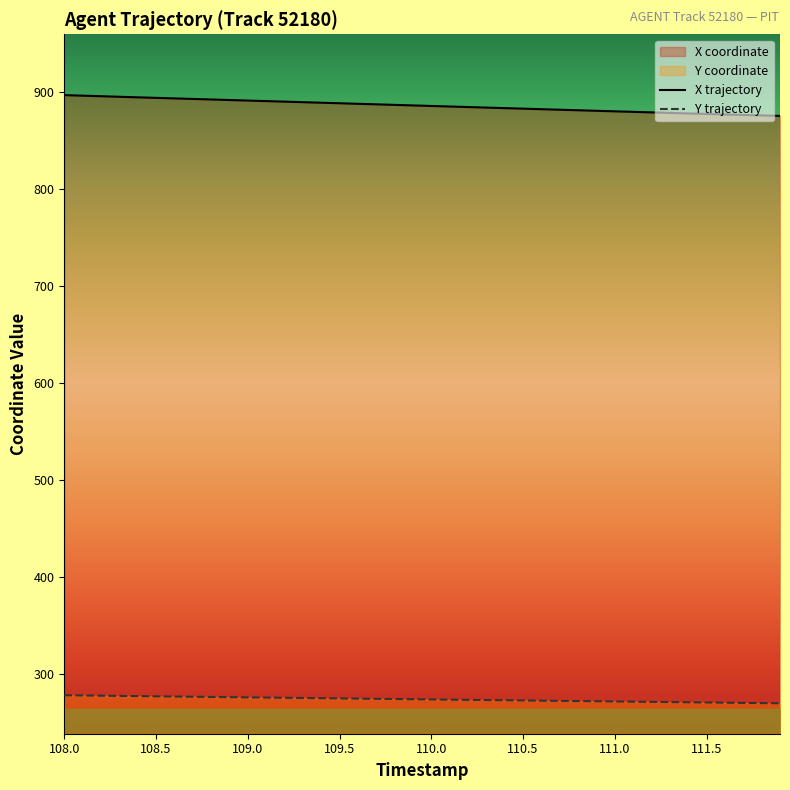

True or false: X trajectory and Y trajectory intersect in this chart.

False